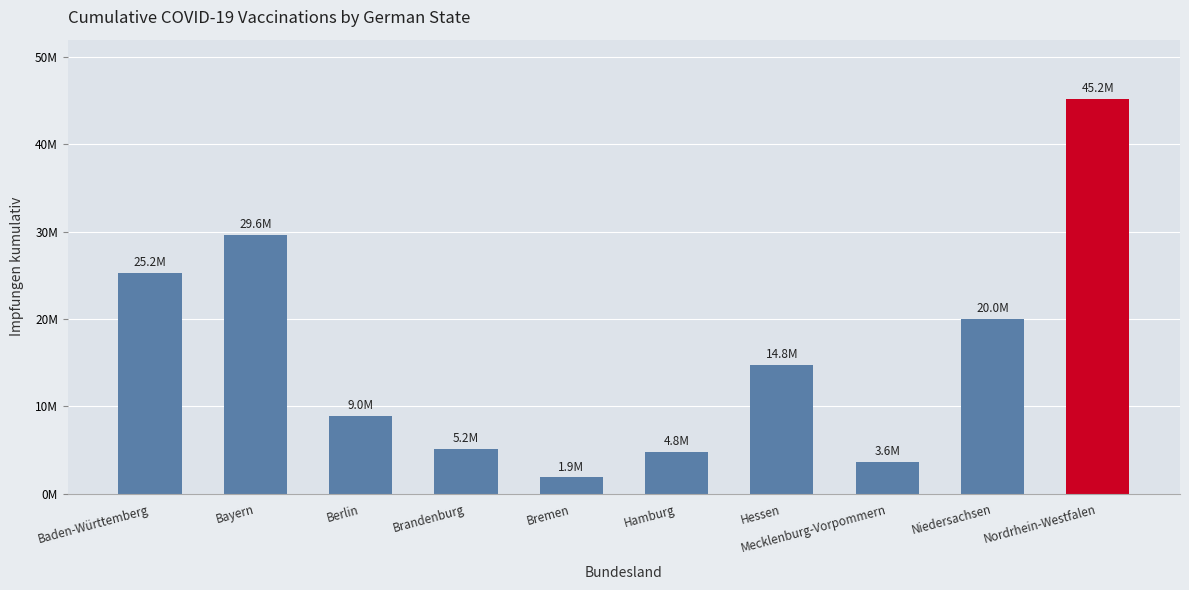

What is the sum of all values?

159210428